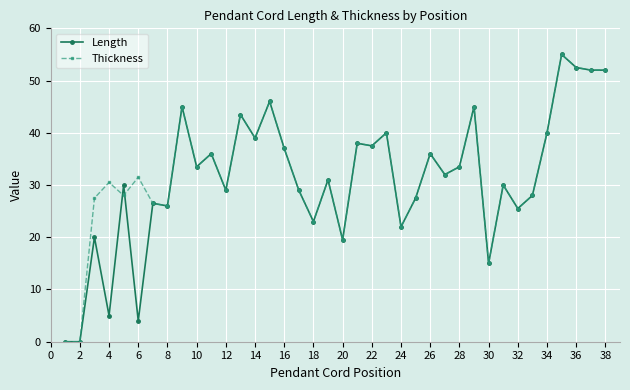

What is the value of the Thickness point at the 16th from the left?

37.0